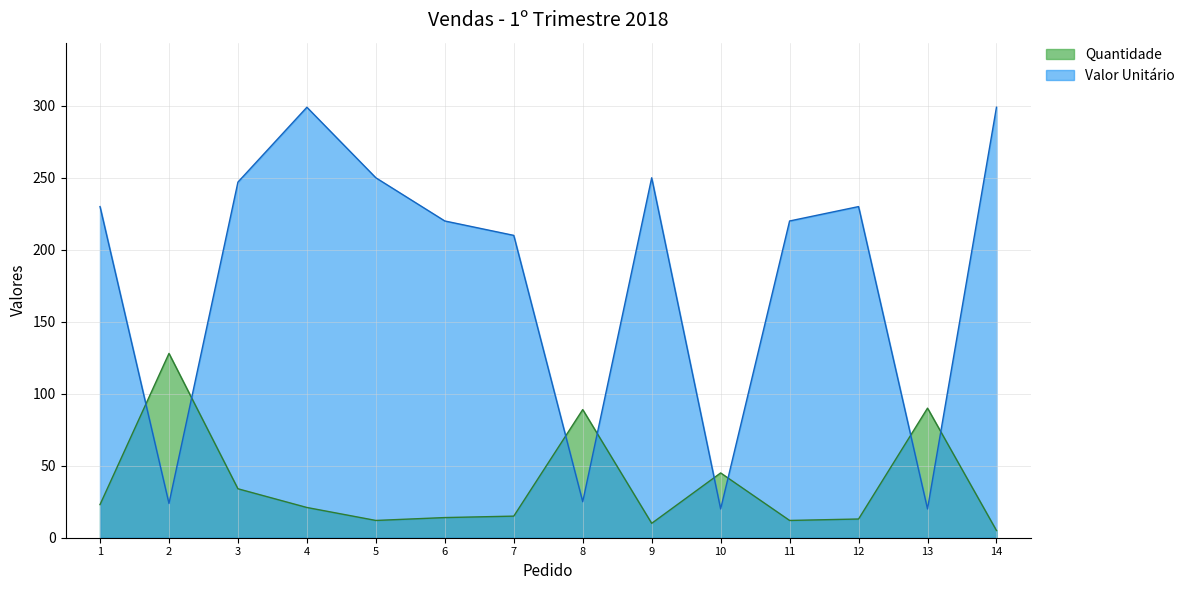

True or false: Valor Unitário and Quantidade cross at least once.

True